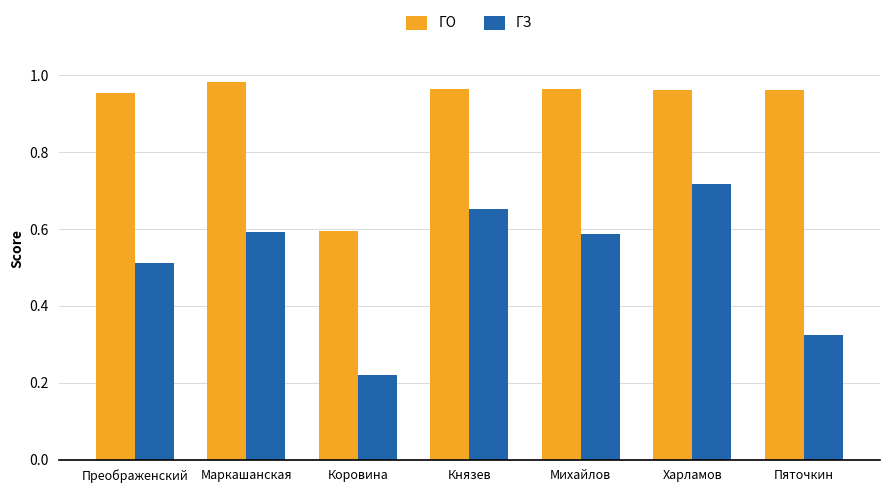

Is it true that ГЗ equals 0.5 at Преображенский?

True